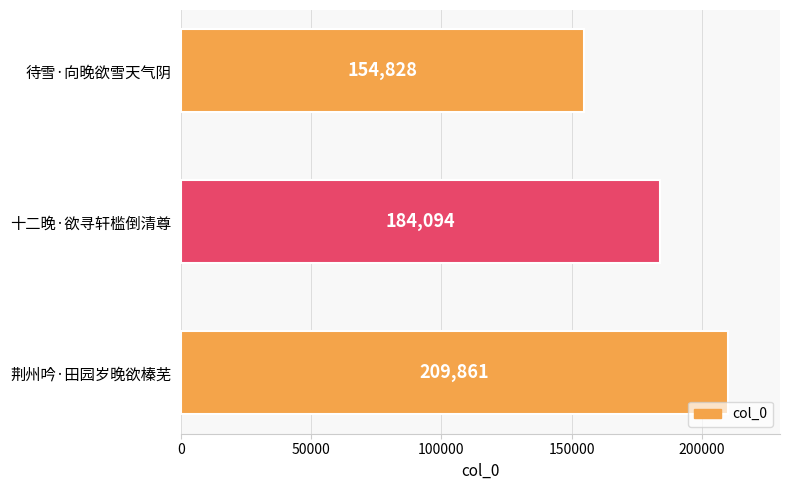

What is the label of the 1st bar from the top?

待雪·向晚欲雪天气阴